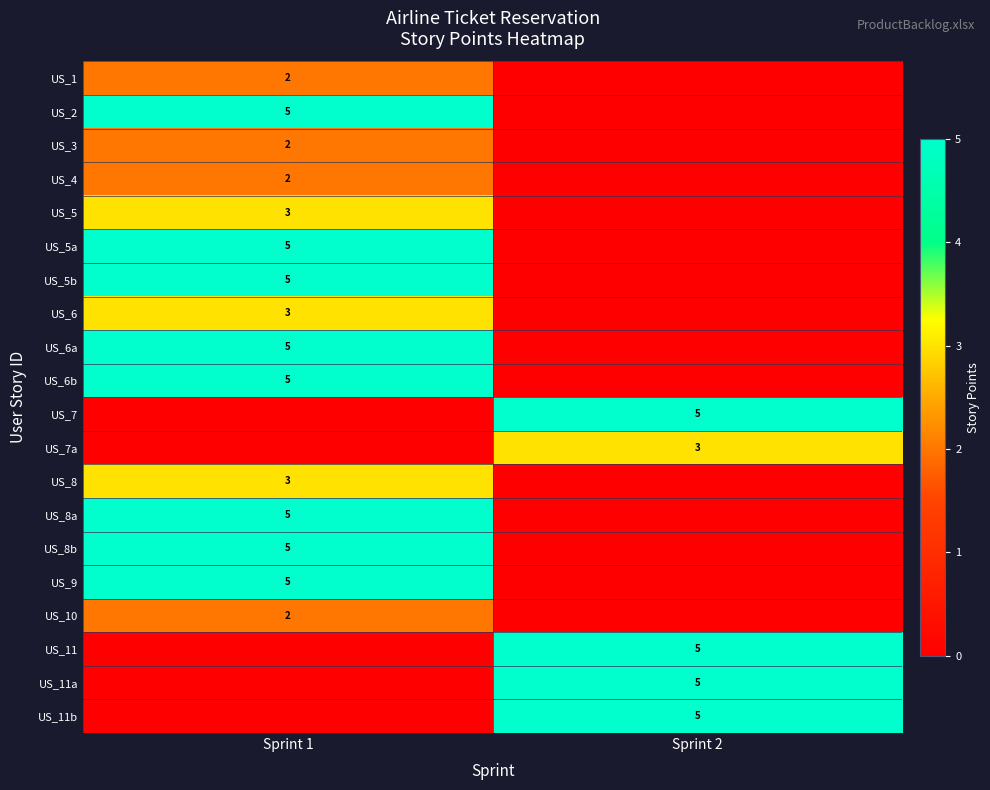

Is the value of US_8b at Sprint 1 greater than the value of US_6 at Sprint 1?

Yes